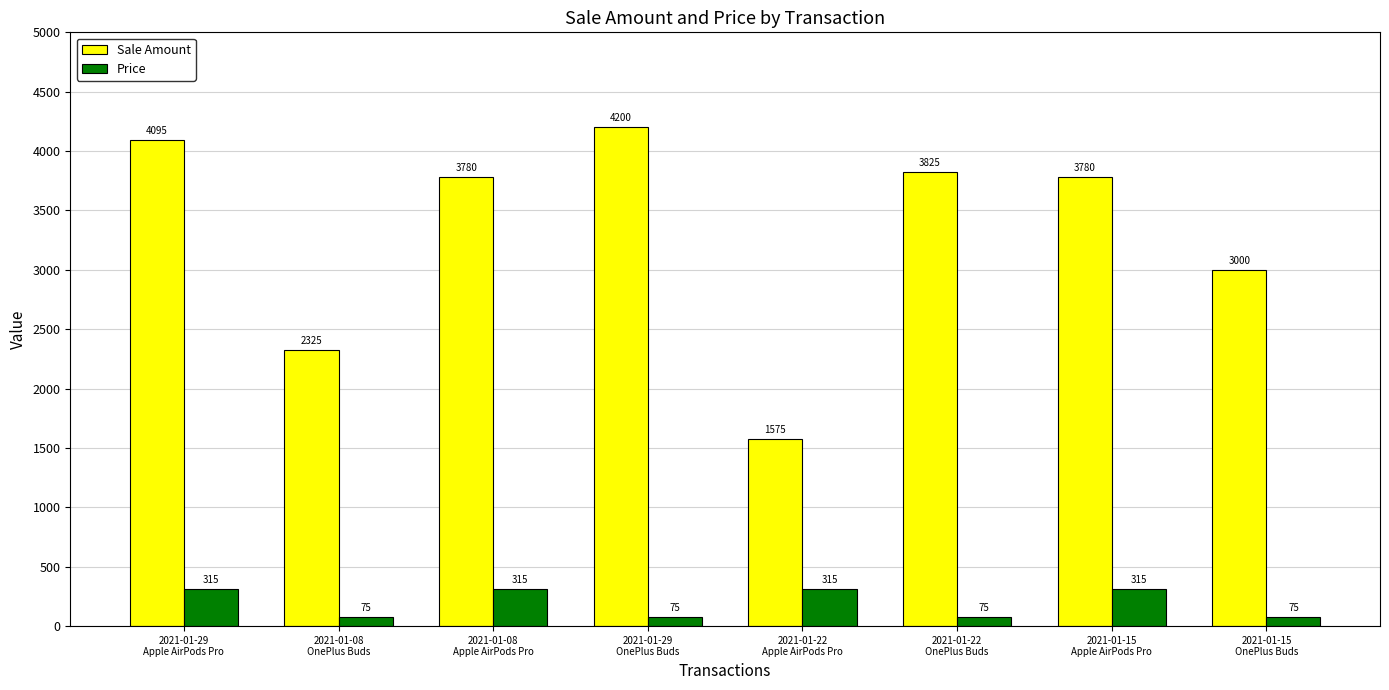

Rank the series by their average value, from highest to lowest.

Sale Amount, Price